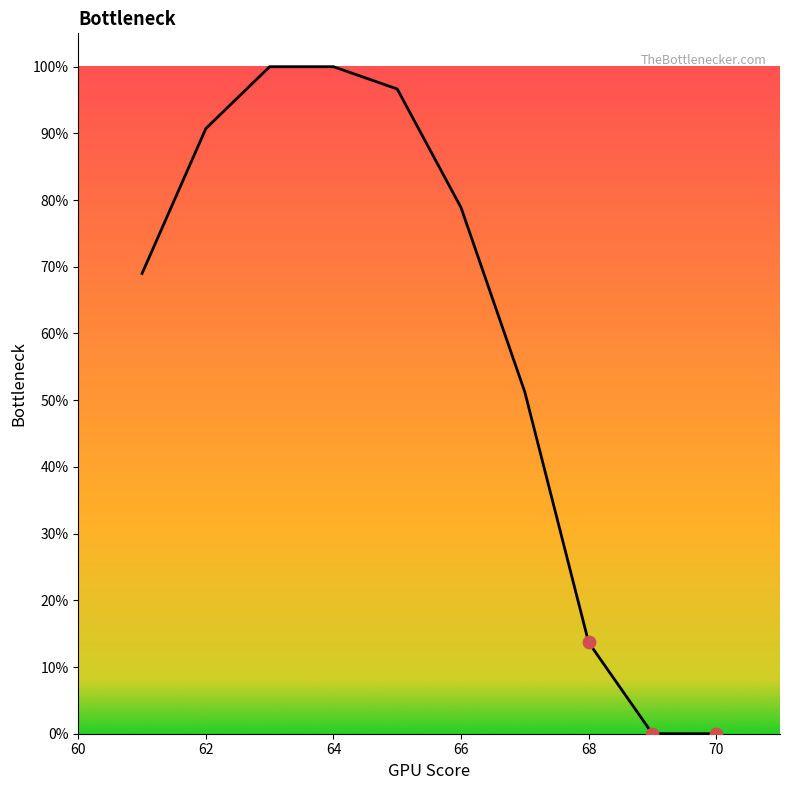

What is the greatest value displayed?

100.0